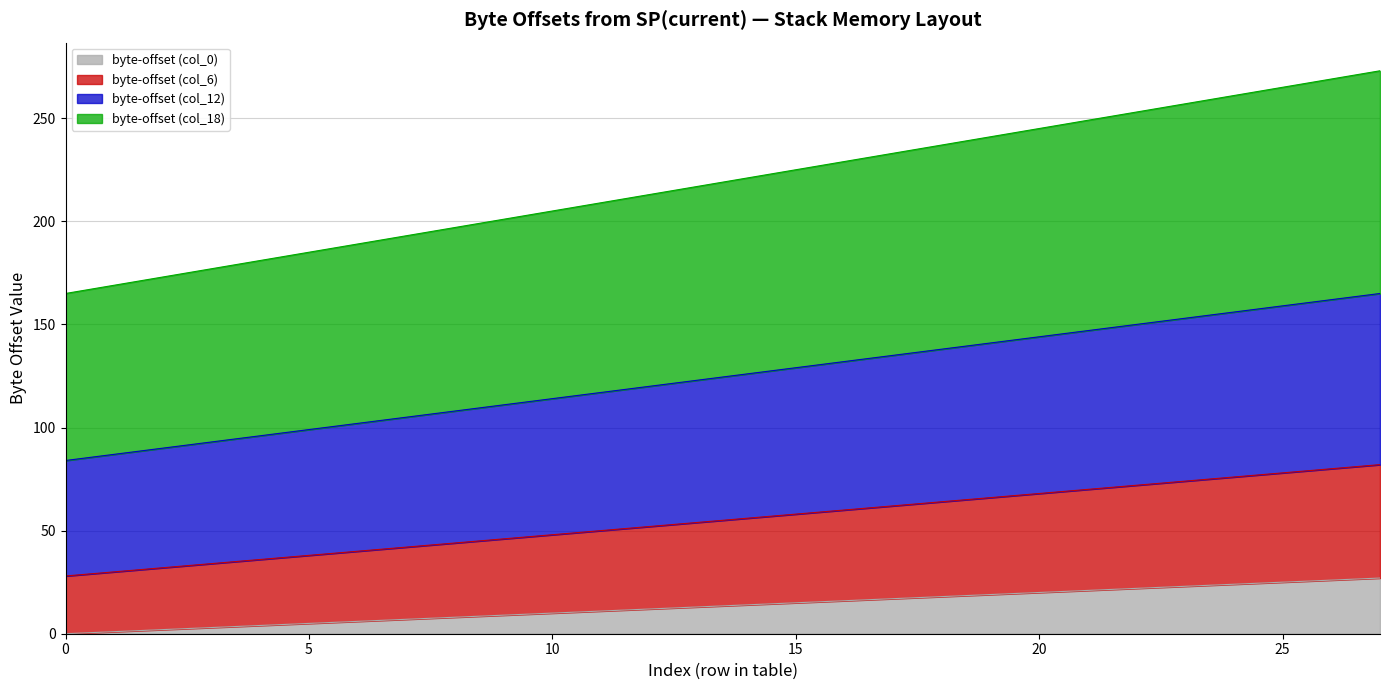

At which label is byte-offset (col_0) closest to 13?

13